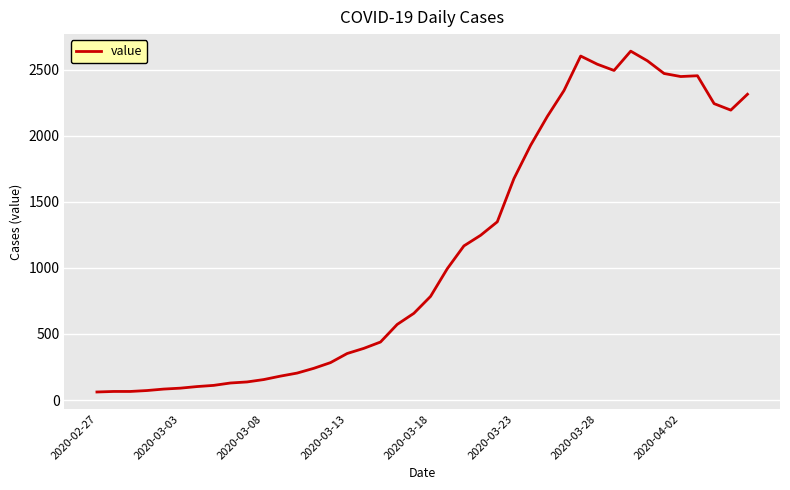

What is the difference between the maximum and minimum values?

2578